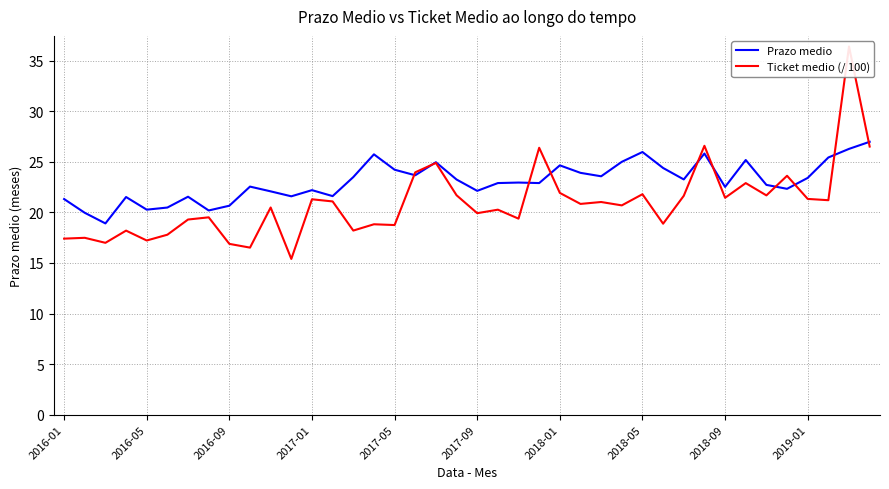

What is the highest value of the Prazo medio series?

27.0